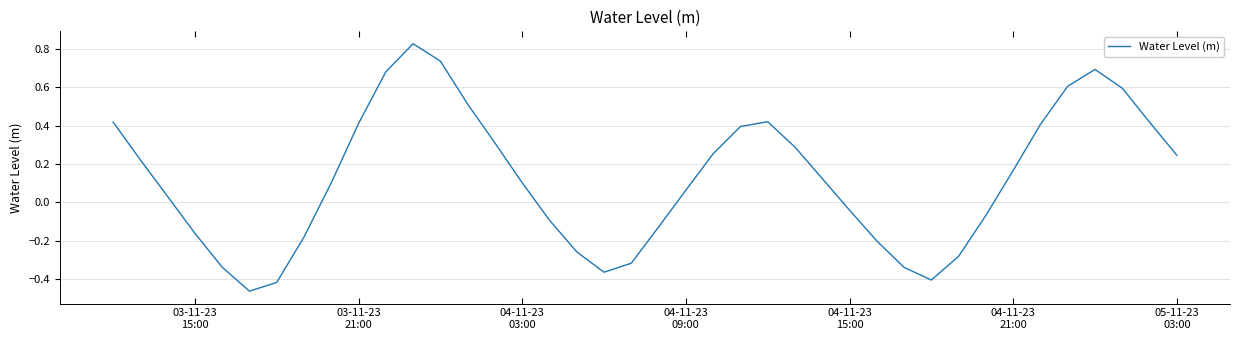

What is the difference between the maximum and minimum values?

1.3